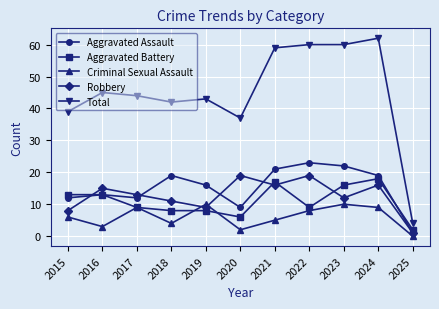

The Total series shows 68 at 2018. True or false?

False